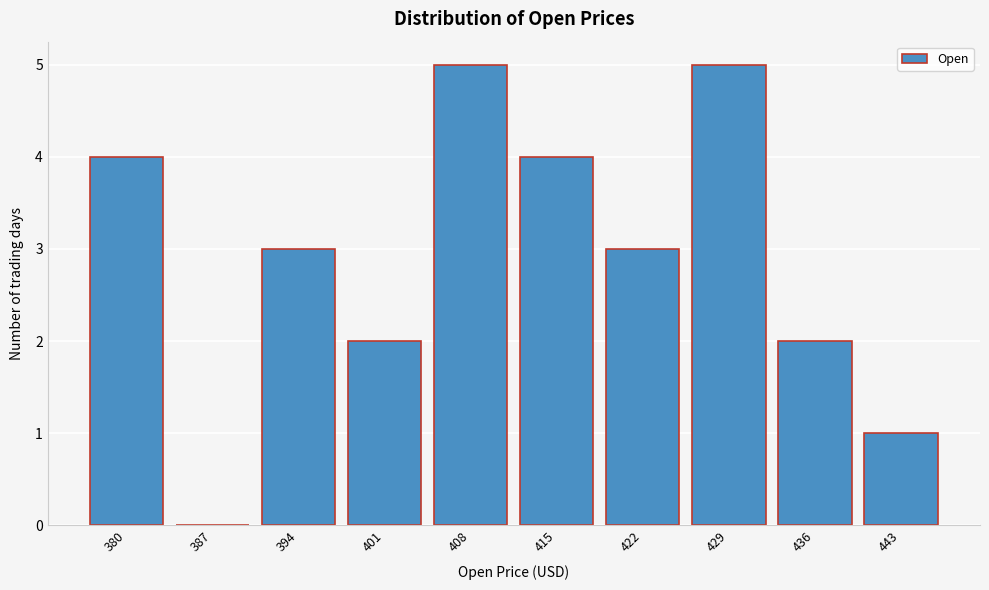

Reading right to left, extract all data points from this chart.

443=1	436=2	429=5	422=3	415=4	408=5	401=2	394=3	387=0	380=4